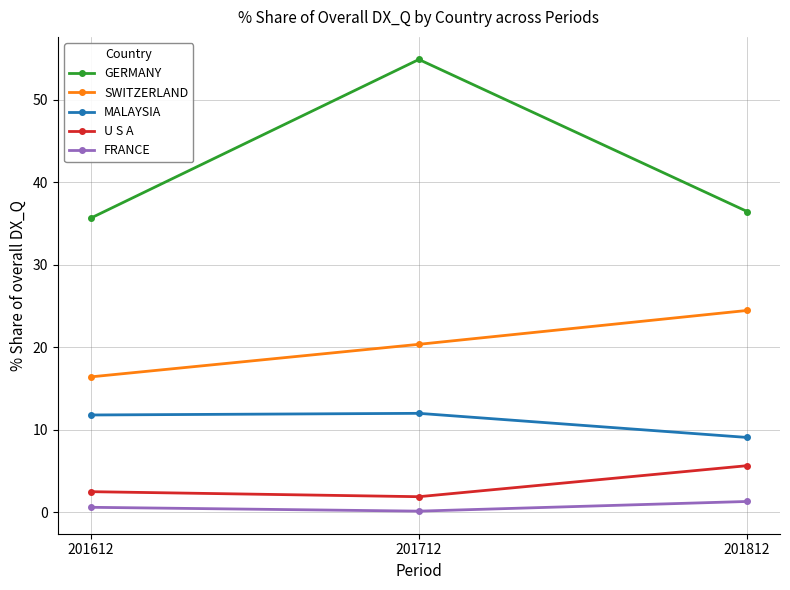

What is the difference between the FRANCE values at 201712 and 201812?

1.2